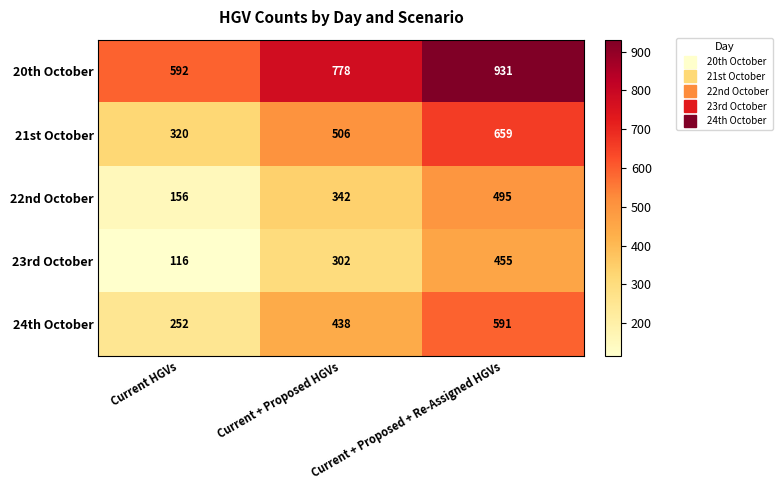

Which category has the highest value across all series?

Current + Proposed + Re-Assigned HGVs